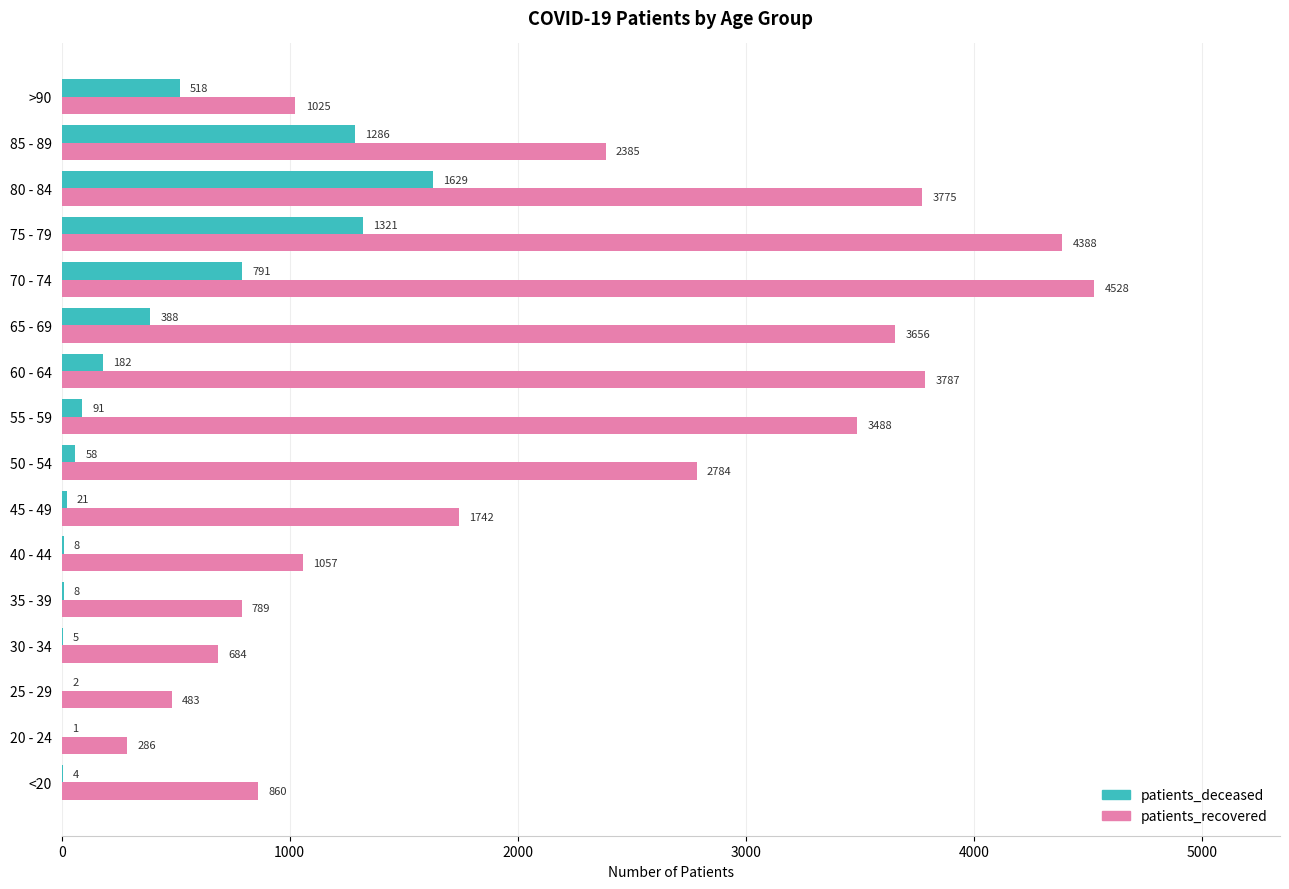

What is the average value of the patients_recovered series?

2232